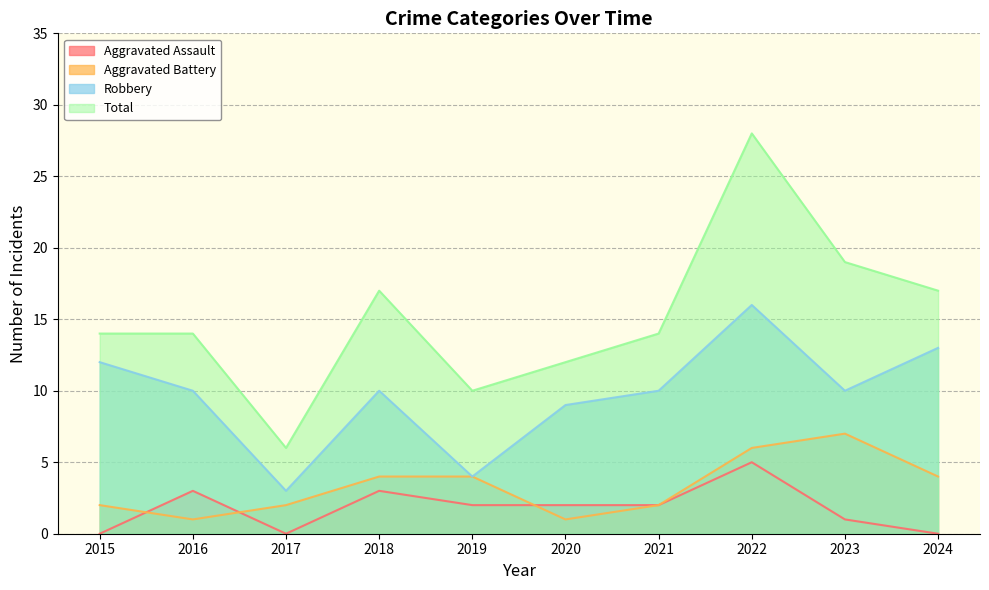

Count the Aggravated Battery values in the range 2 to 4.

6